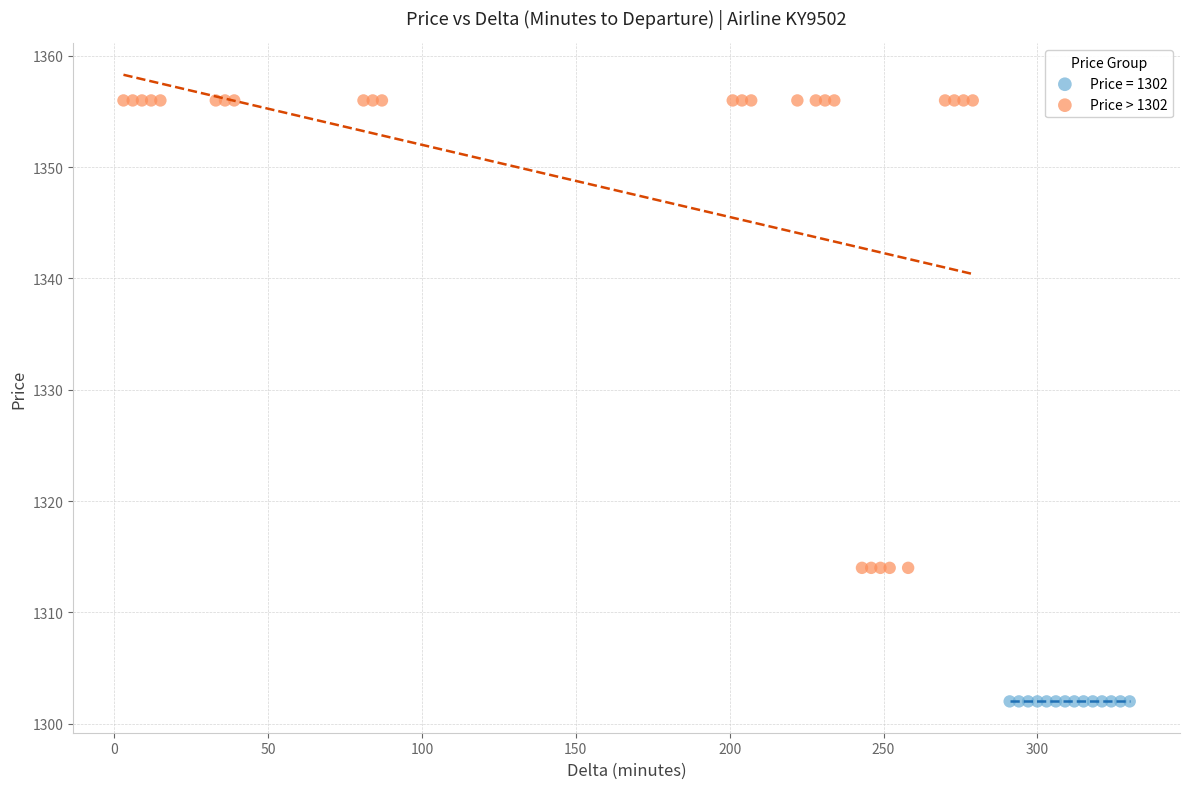

Which series reaches the minimum Y coordinate?

Price = 1302